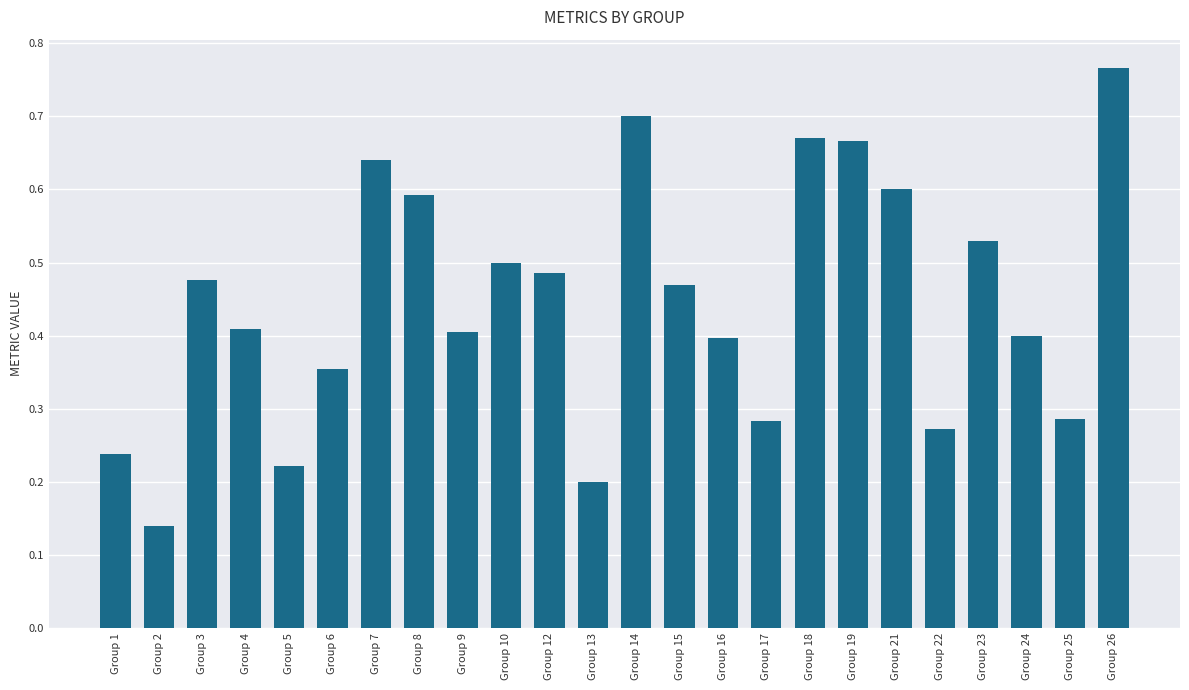

Count the values in the range 0 to 1.

24